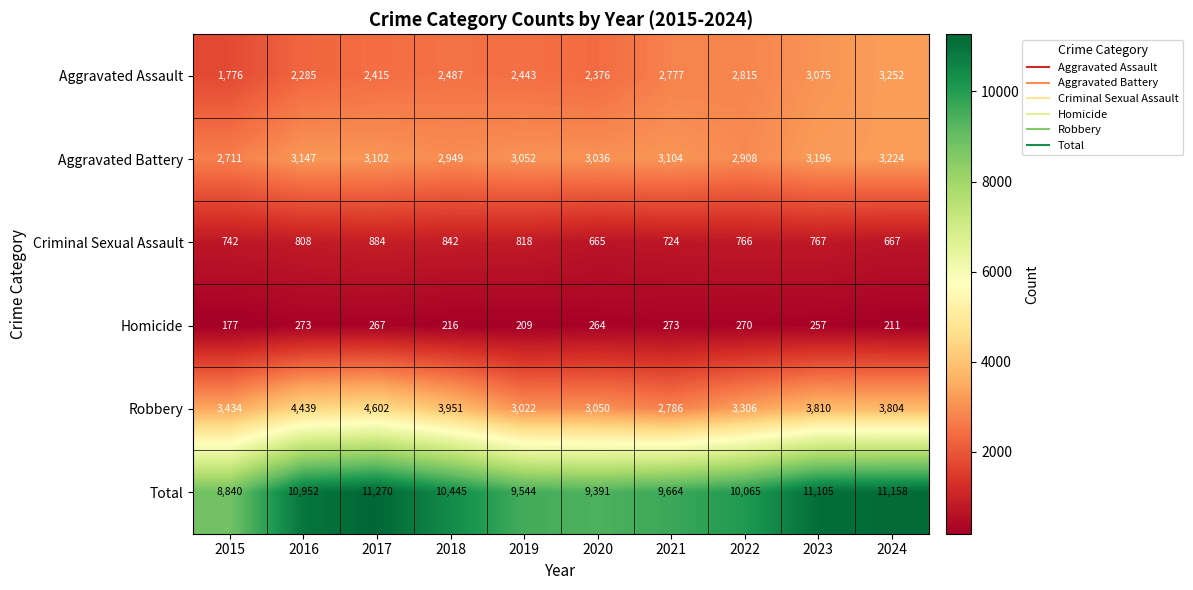

Rank the series at 2023 from highest to lowest value.

Total, Robbery, Aggravated Battery, Aggravated Assault, Criminal Sexual Assault, Homicide